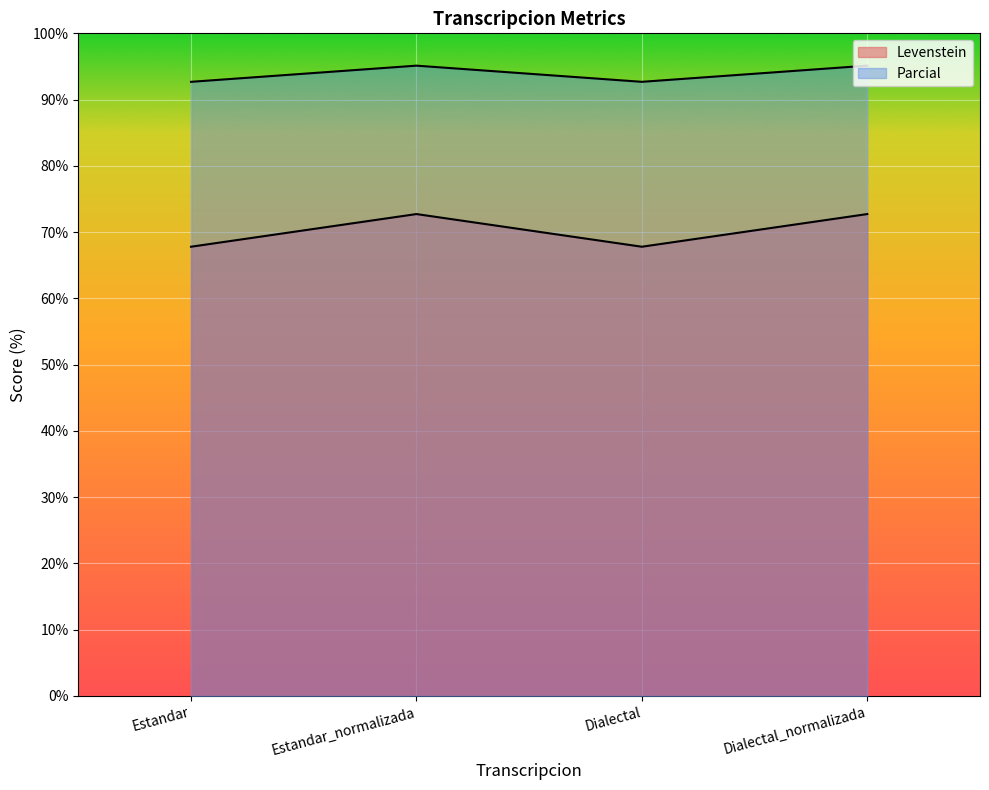

Reading left to right, transcribe all the data shown in this chart.

Levenstein: Estandar=67.8	Estandar_normalizada=72.7	Dialectal=67.8	Dialectal_normalizada=72.7
Parcial: Estandar=92.7	Estandar_normalizada=95.1	Dialectal=92.7	Dialectal_normalizada=95.1